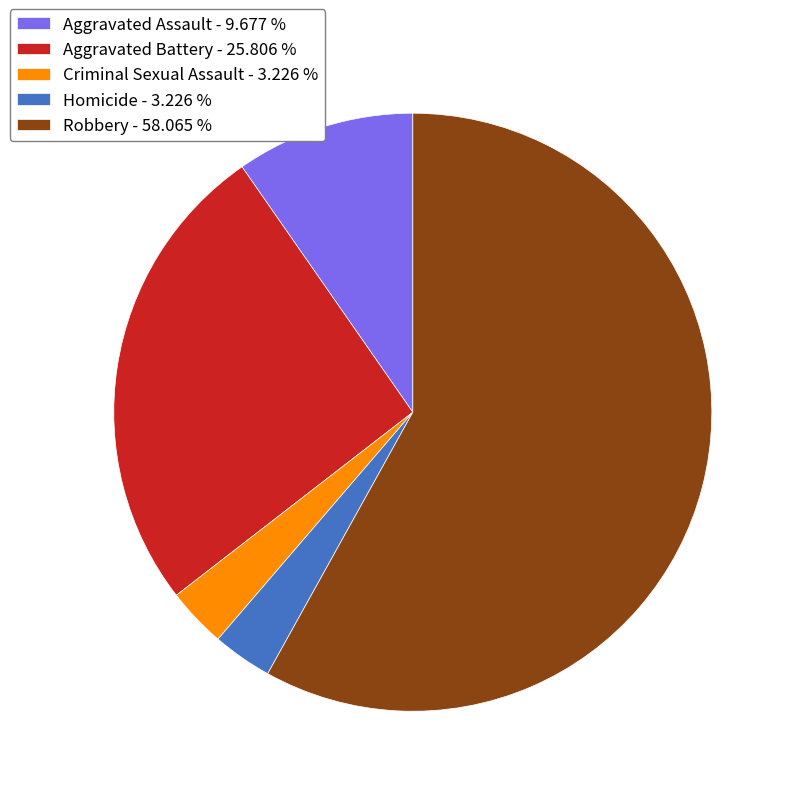

Combined, do Aggravated Assault - 9.677 % and Criminal Sexual Assault - 3.226 % account for over 50%?

No